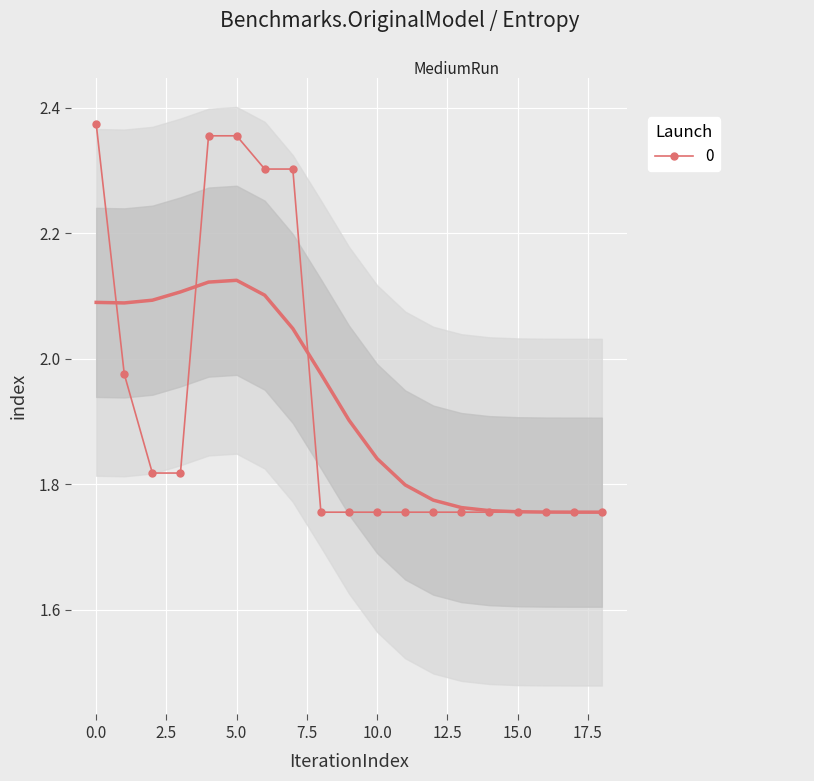

Is it true that the value at 4 is 2.4?

True